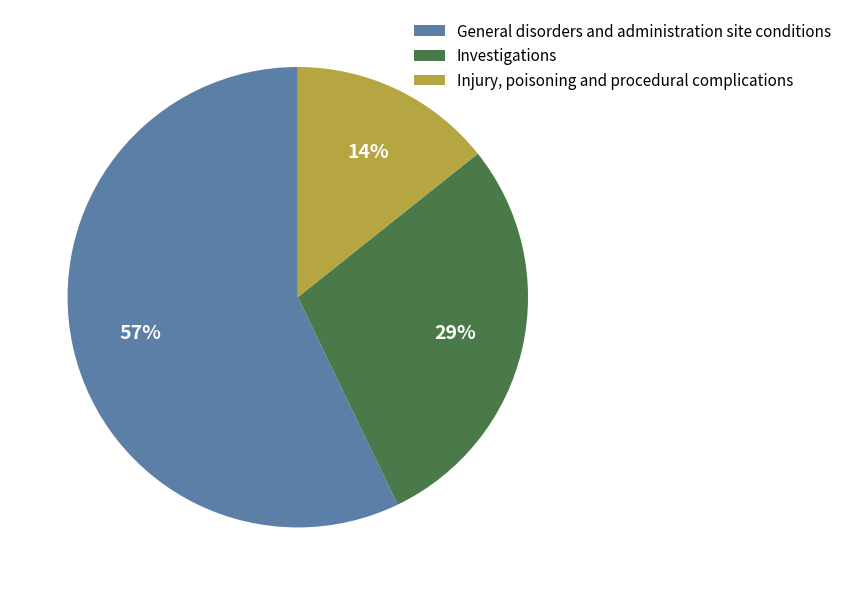

Which slice is the largest?

General disorders and administration site conditions